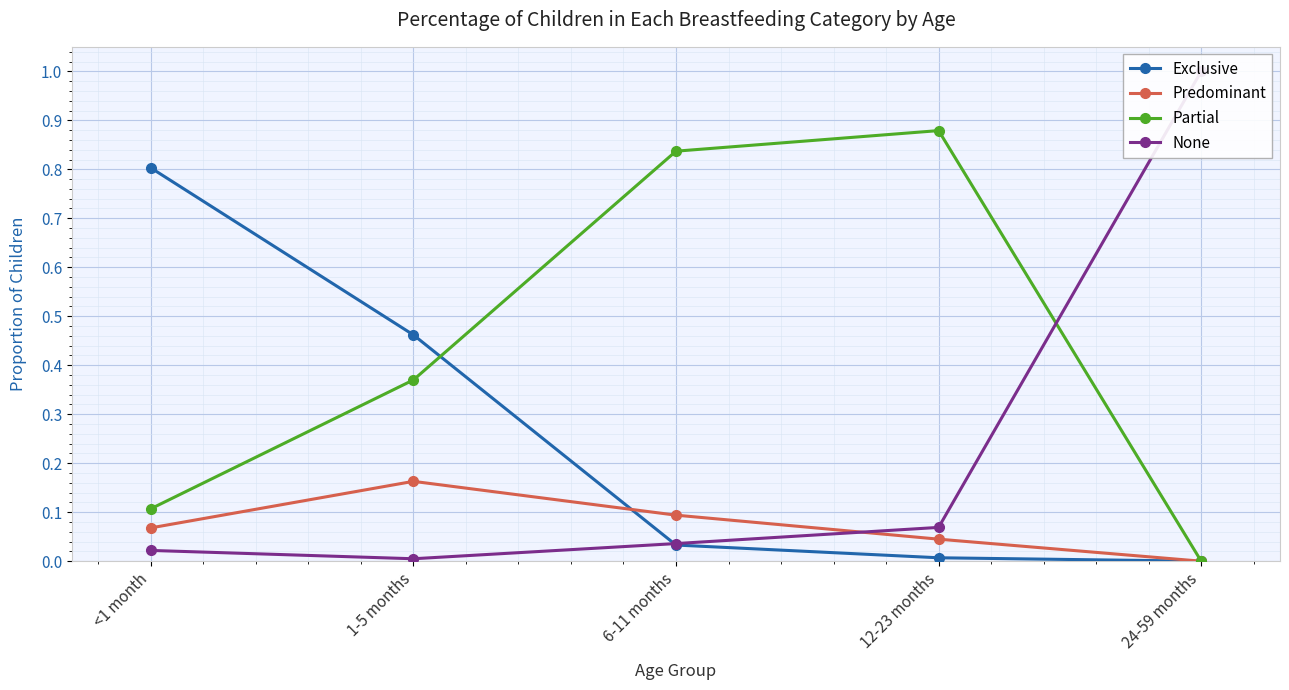

What is the total value across all series at 12-23 months?

1.0